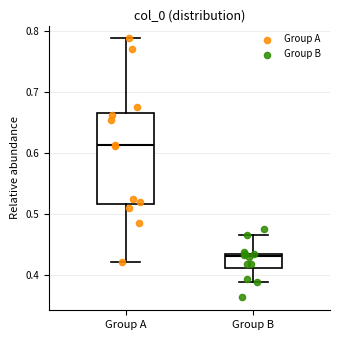

Which box is the tallest, from its lower edge to its upper edge?

Group A